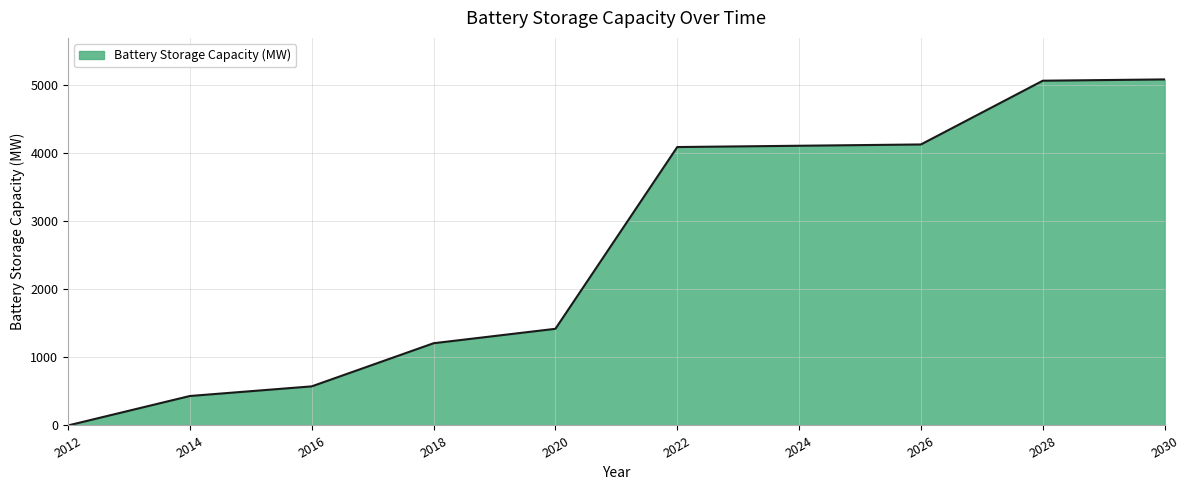

How many categories are shown in the chart?

19